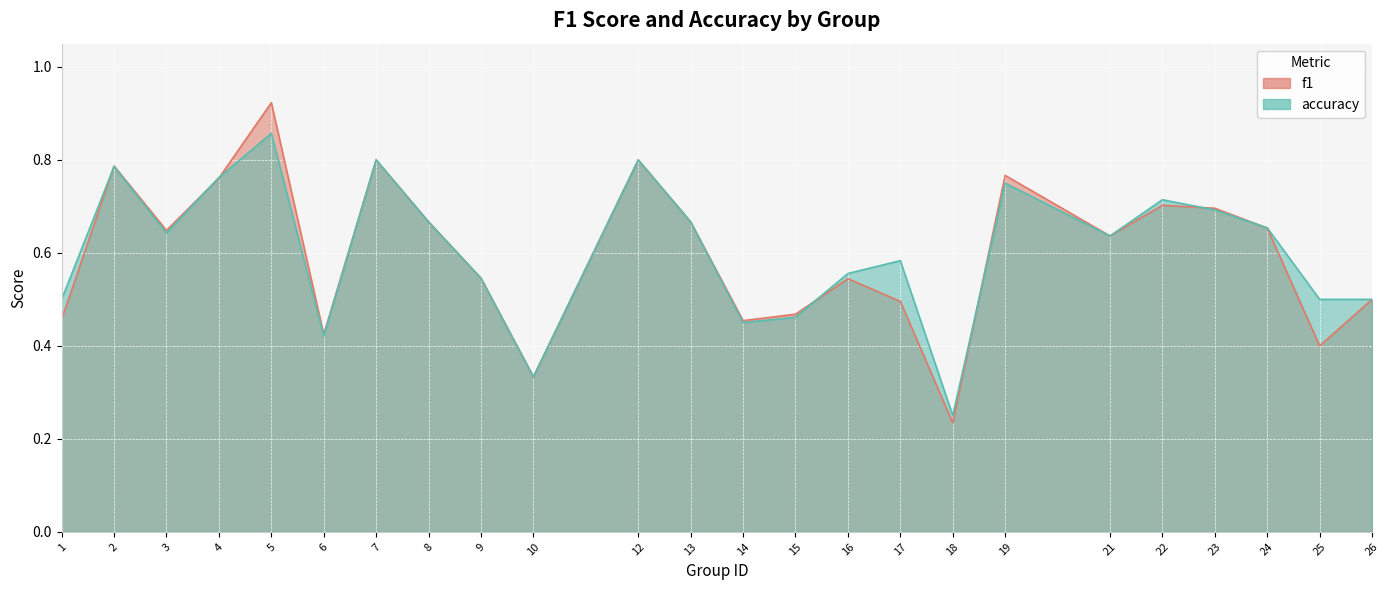

How many intersections are there between accuracy and f1?

7